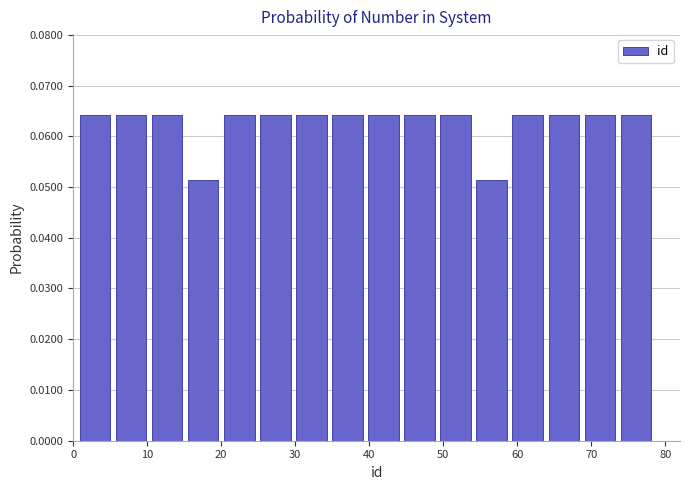

What is the height of the bar covering 59 to 64 on the x-axis? Neither the bar edges nor the heights are printed on the chart, so give them approximately, as read against the axes.

0.064